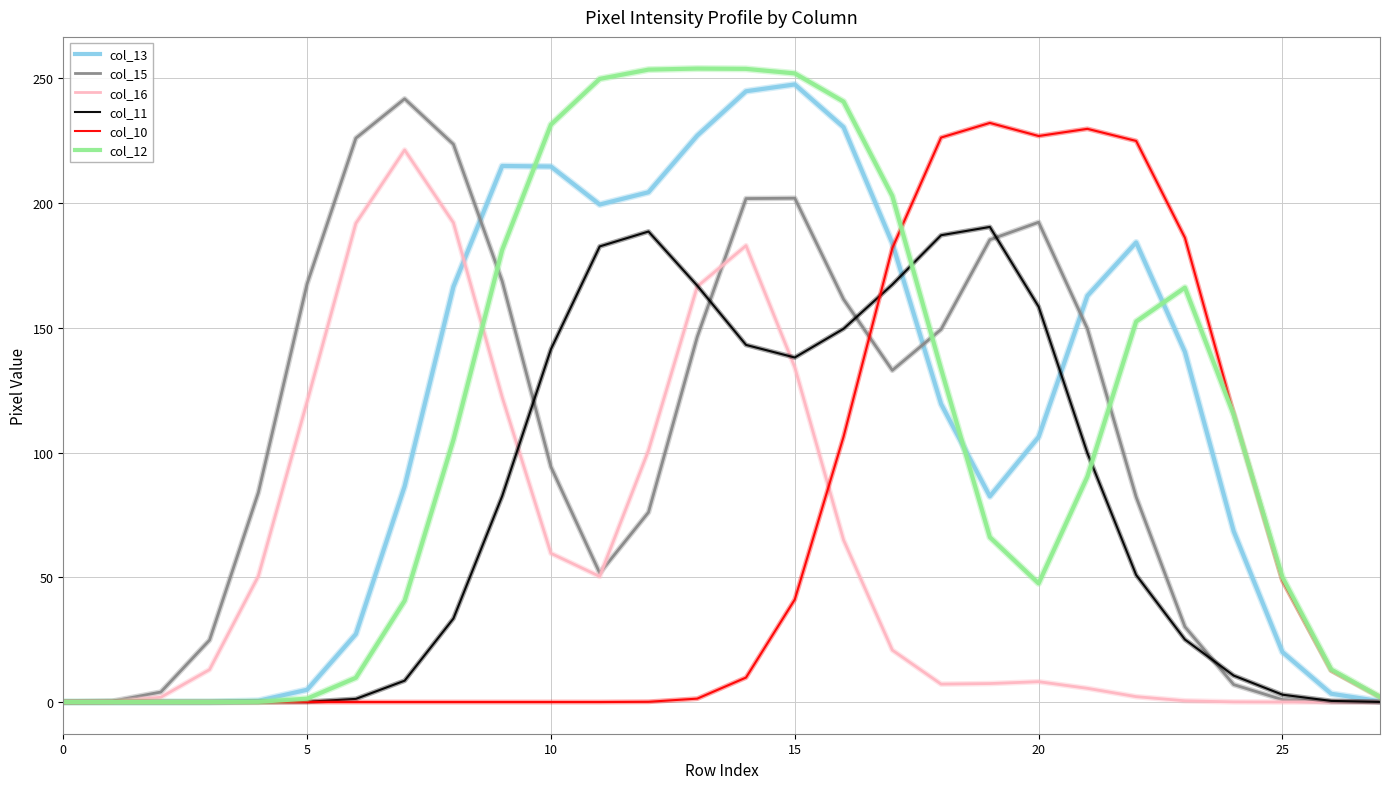

What is the greatest value displayed?

254.0